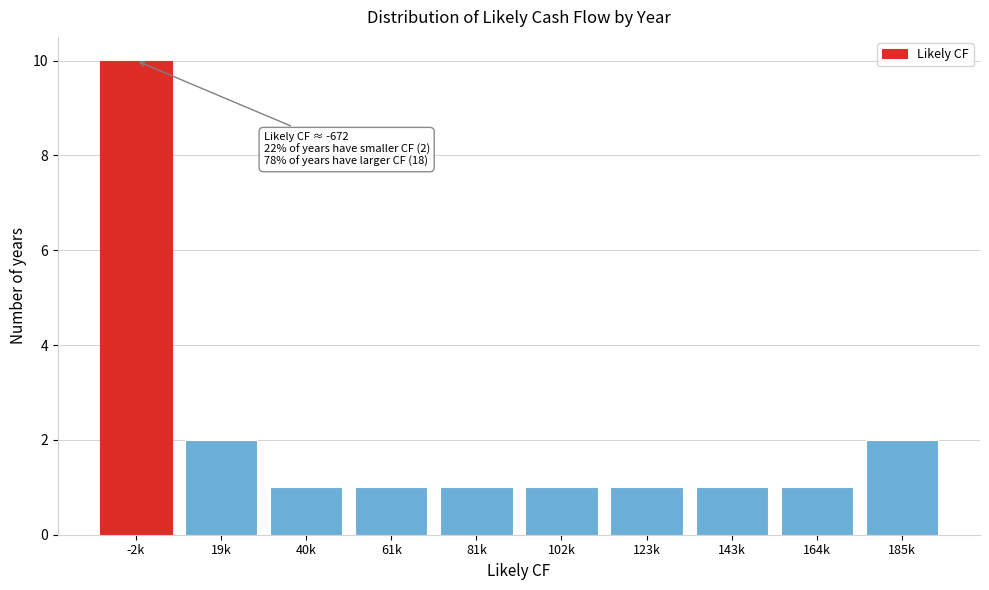

Reading left to right, transcribe all the data shown in this chart.

-2k=10	19k=2	40k=1	61k=1	81k=1	102k=1	123k=1	143k=1	164k=1	185k=2